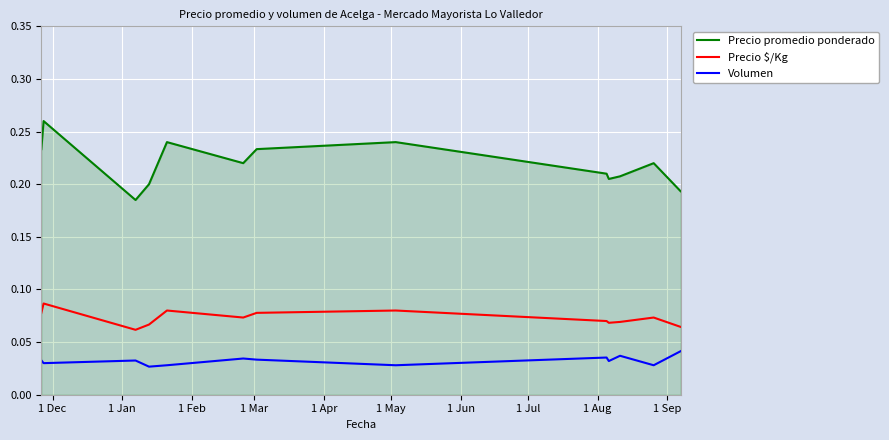

How many lines are shown in the chart?

3